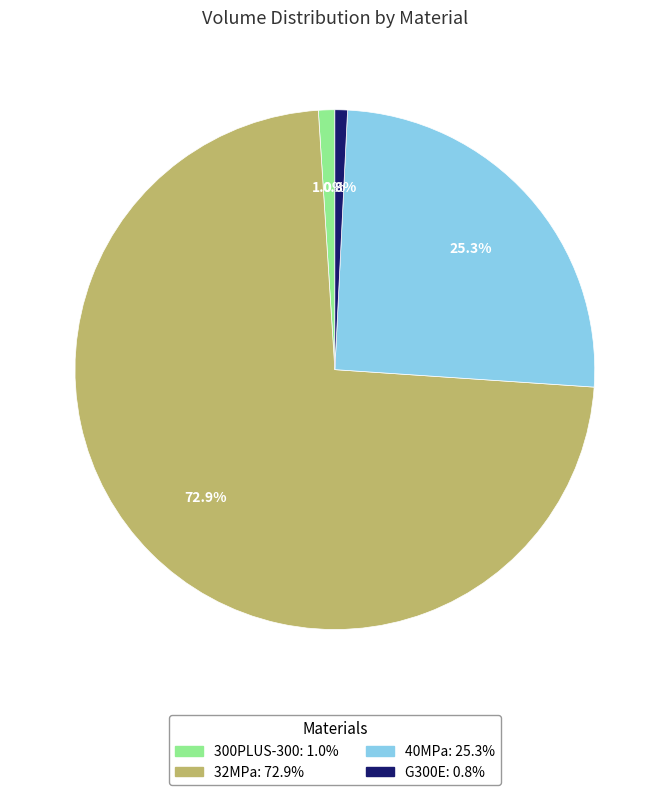

Combined, what portion of the pie is 32MPa and 40MPa?

98.2%